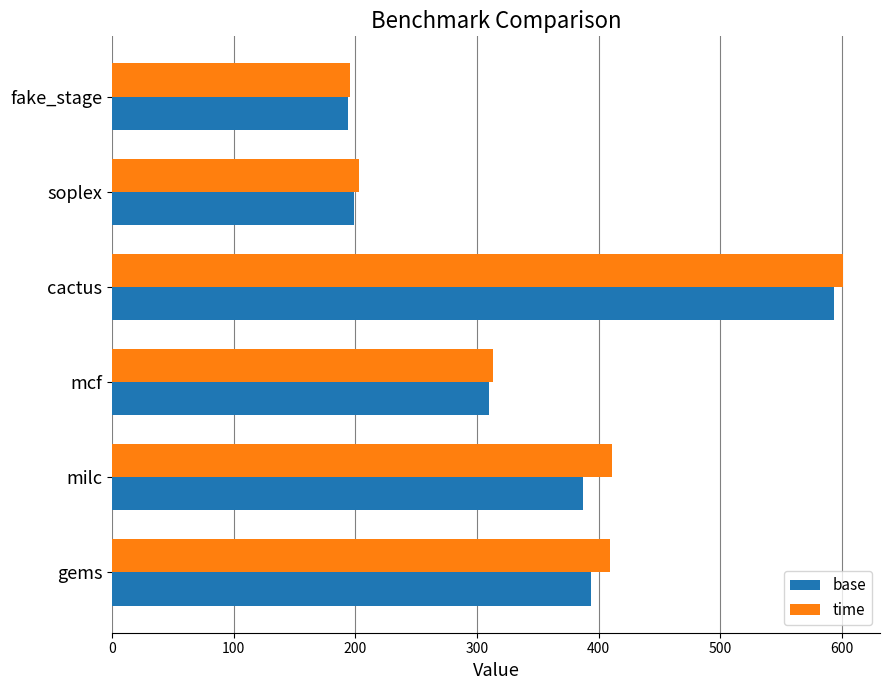

What is the approximate value of base at gems?

393.7